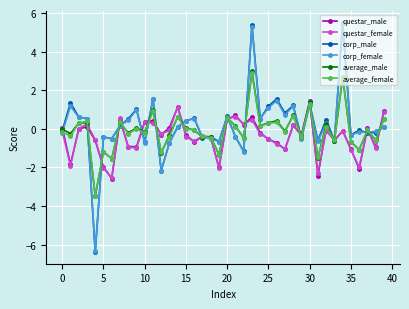

Which series has the largest range (max minus min)?

corp_male